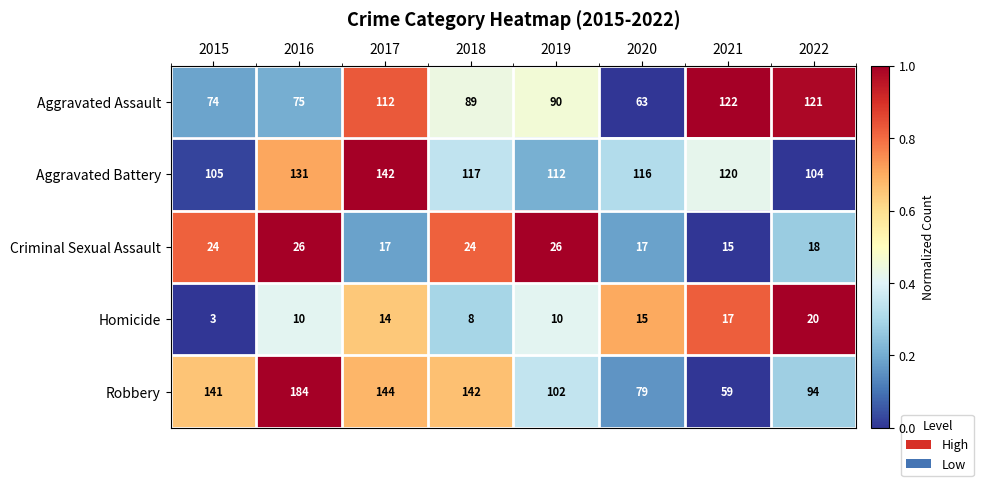

What is the difference between the highest and lowest values at 2016?

174